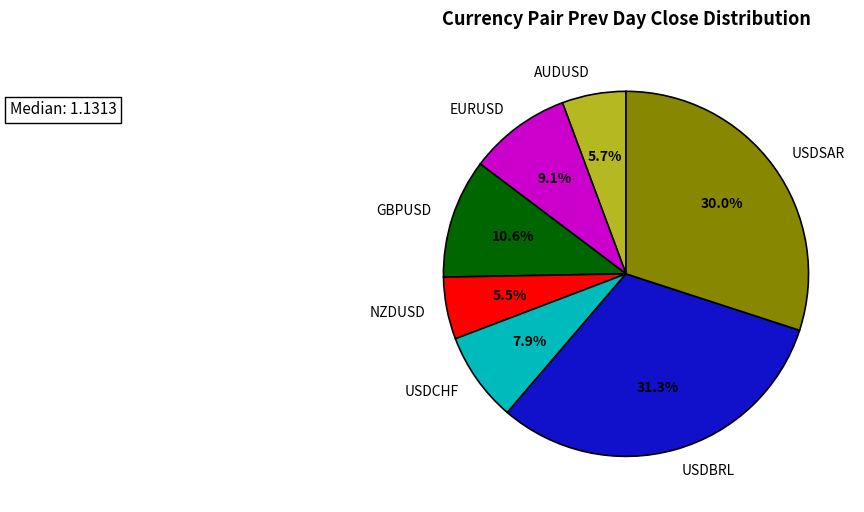

Between EURUSD and USDSAR, which is larger?

USDSAR